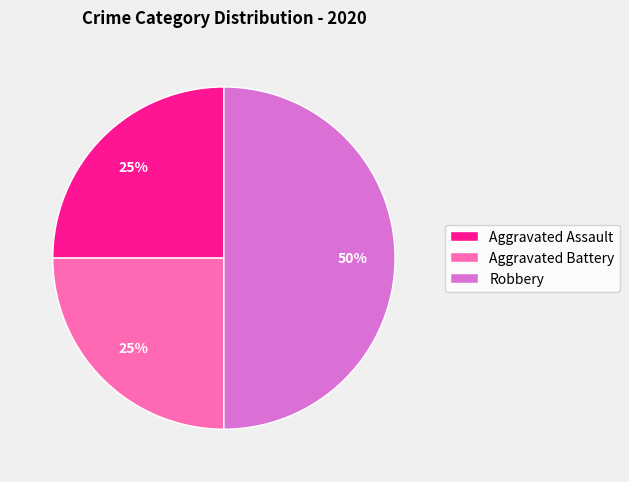

Is Aggravated Assault the majority of the pie?

No